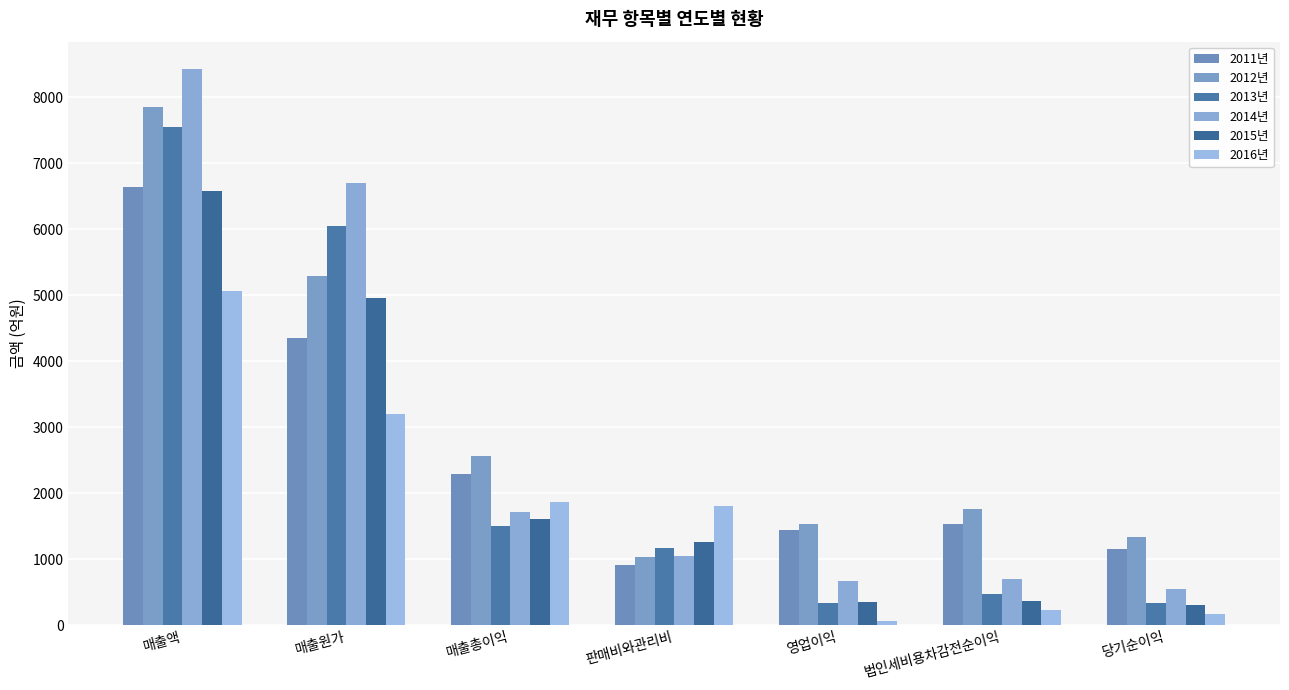

What is the sum of the 2013년 values at 법인세비용차감전순이익 and 매출액?

8028.6